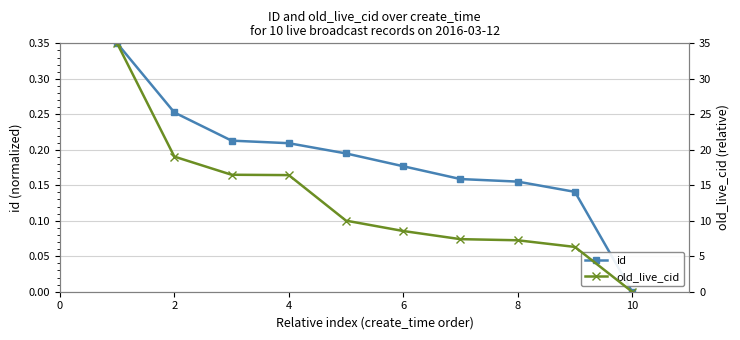

At how many categories does at least one series exceed 8?

6